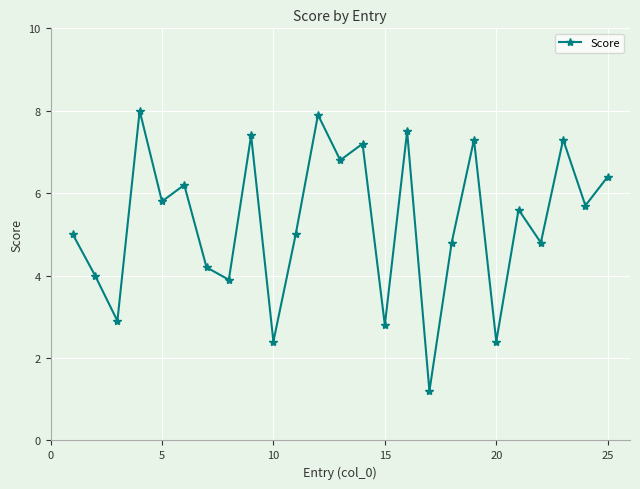

What is the greatest value displayed?

8.0